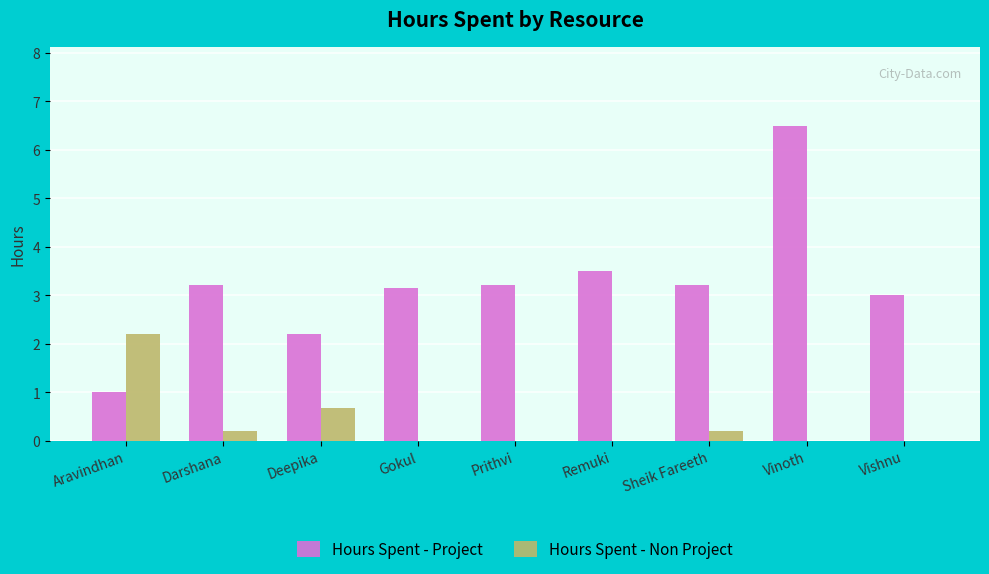

What is the sum of the Hours Spent - Project values at Deepika and Aravindhan?

3.2